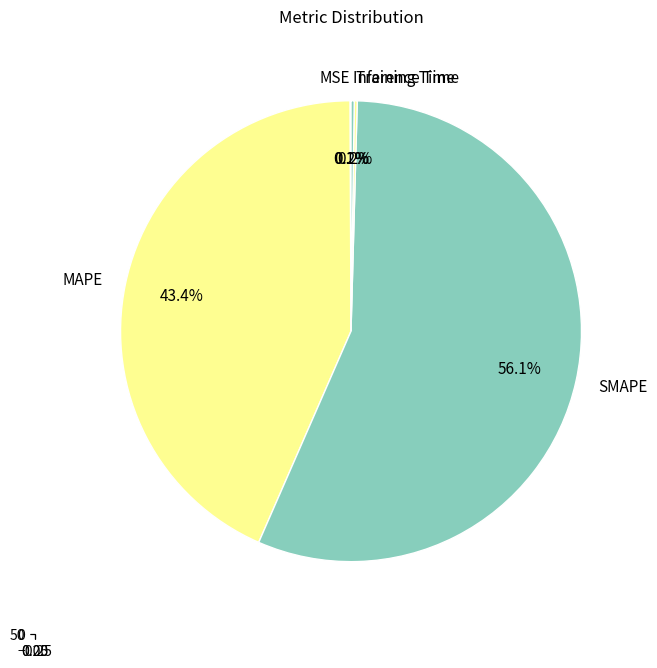

What is the change in value from SMAPE to Inference Time?

-58.6